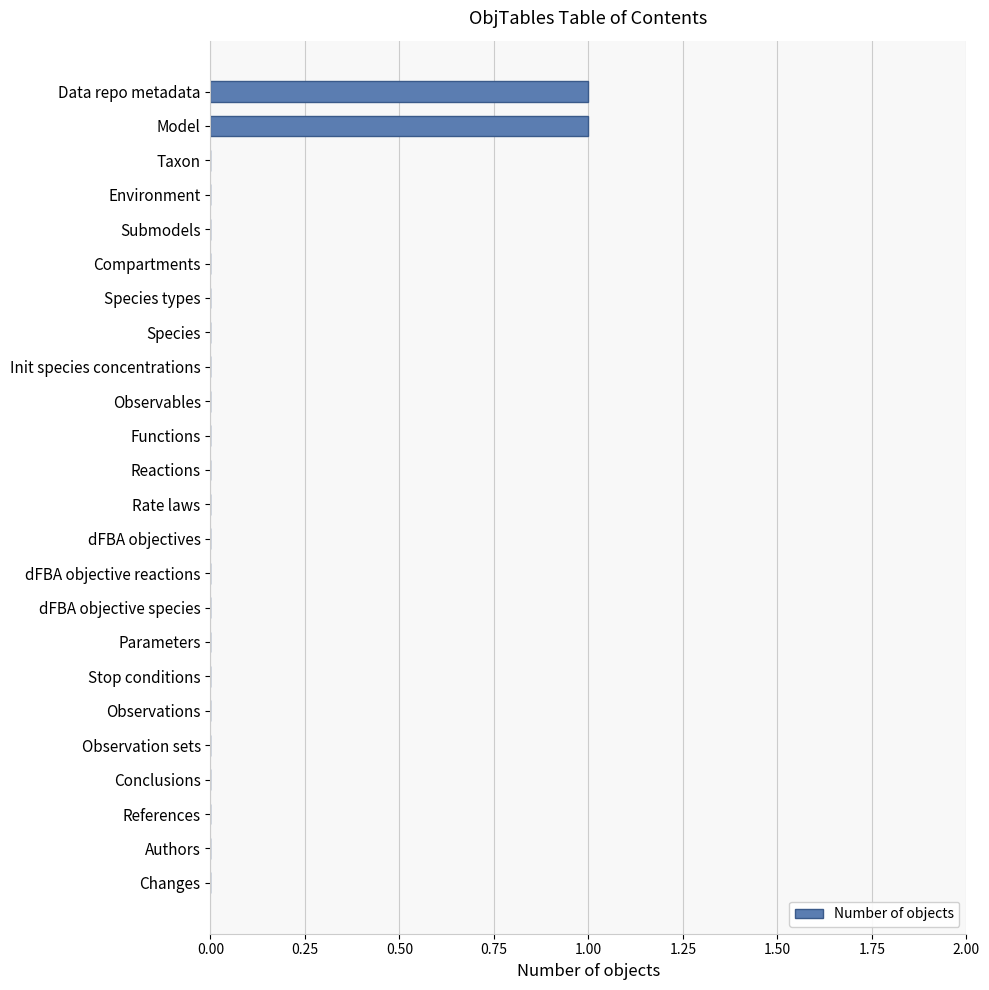

How many distinct data groups are displayed?

1